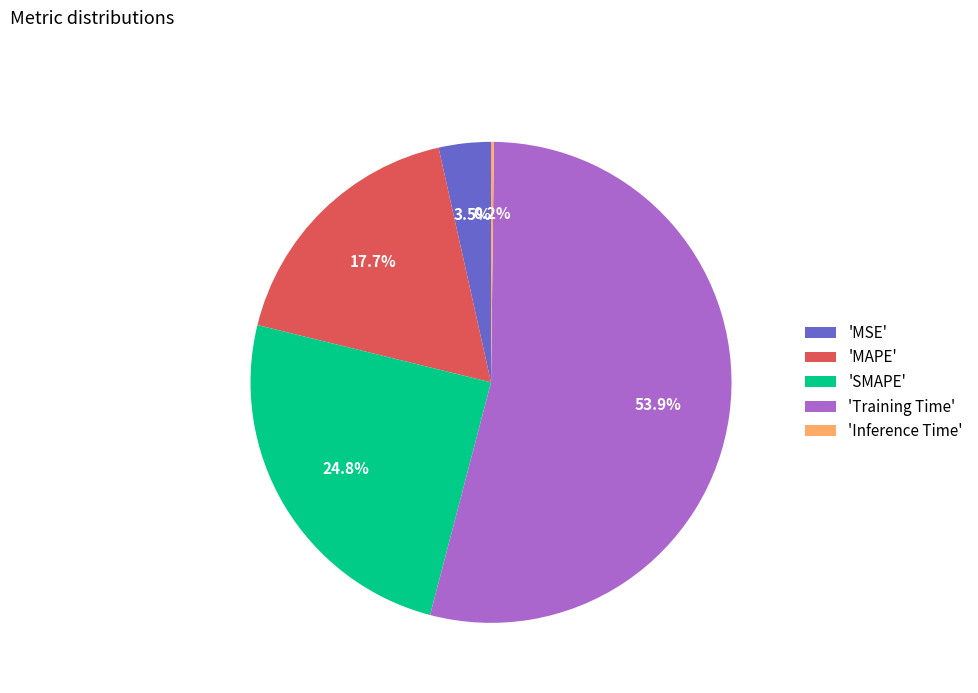

Which category has the biggest portion of the pie?

'Training Time'